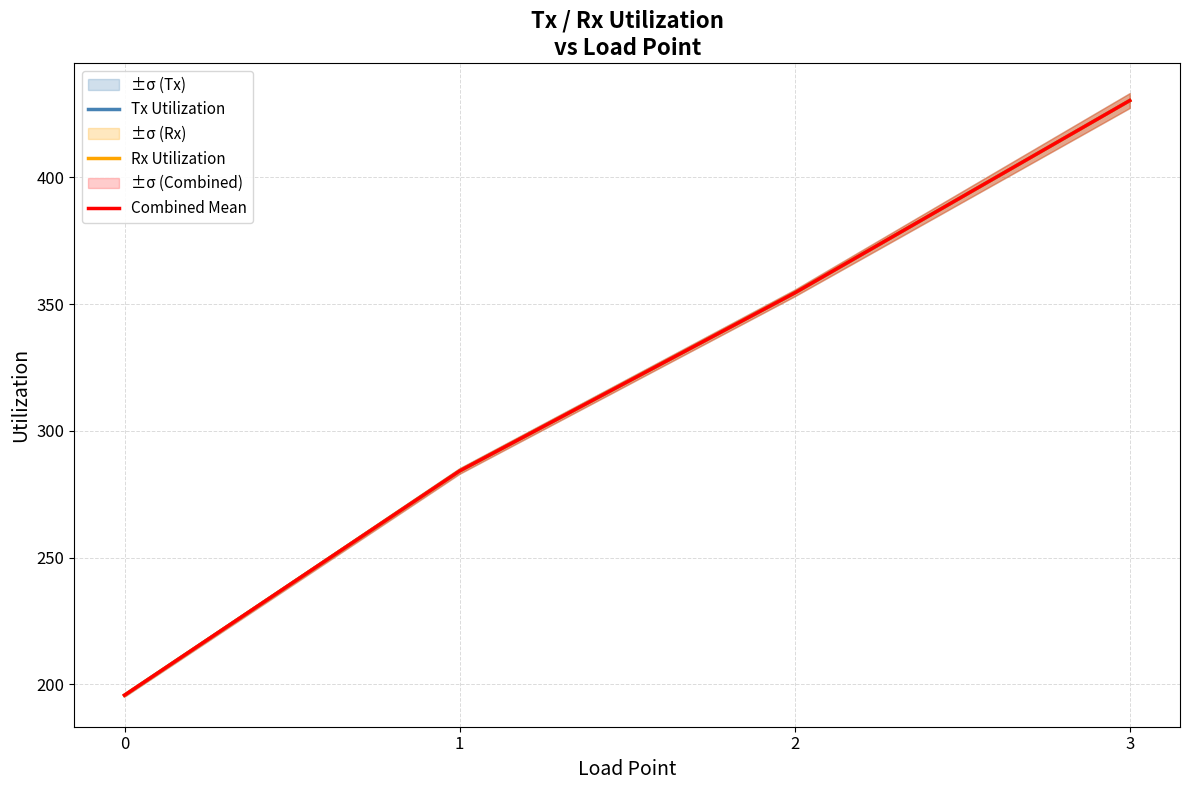

The Tx Utilization series shows 284.2 at 1. True or false?

True